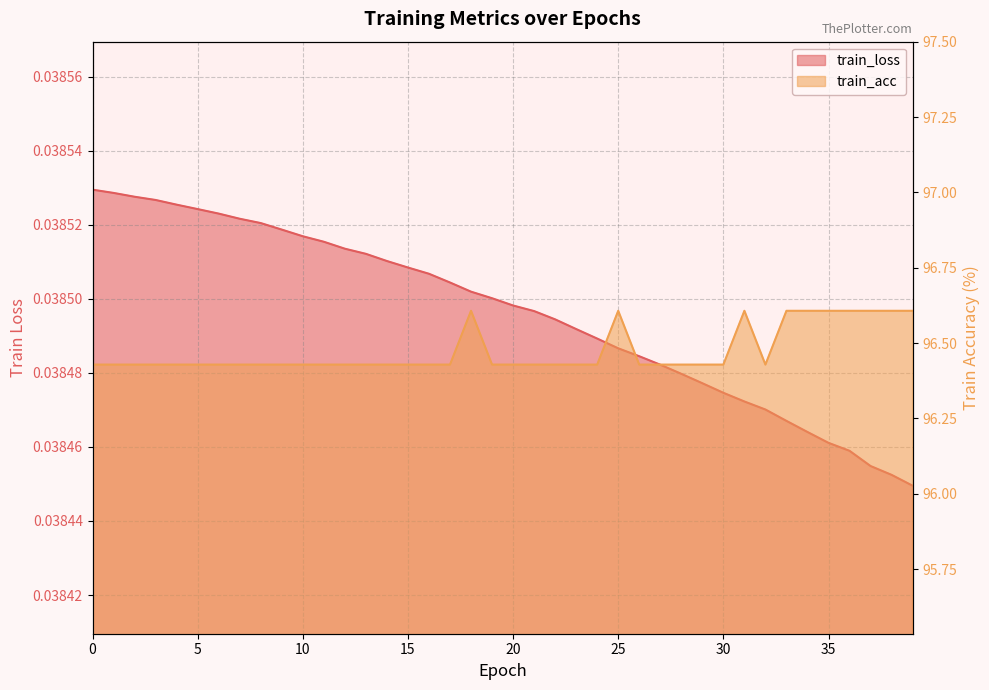

At how many categories does at least one series exceed 74?

40